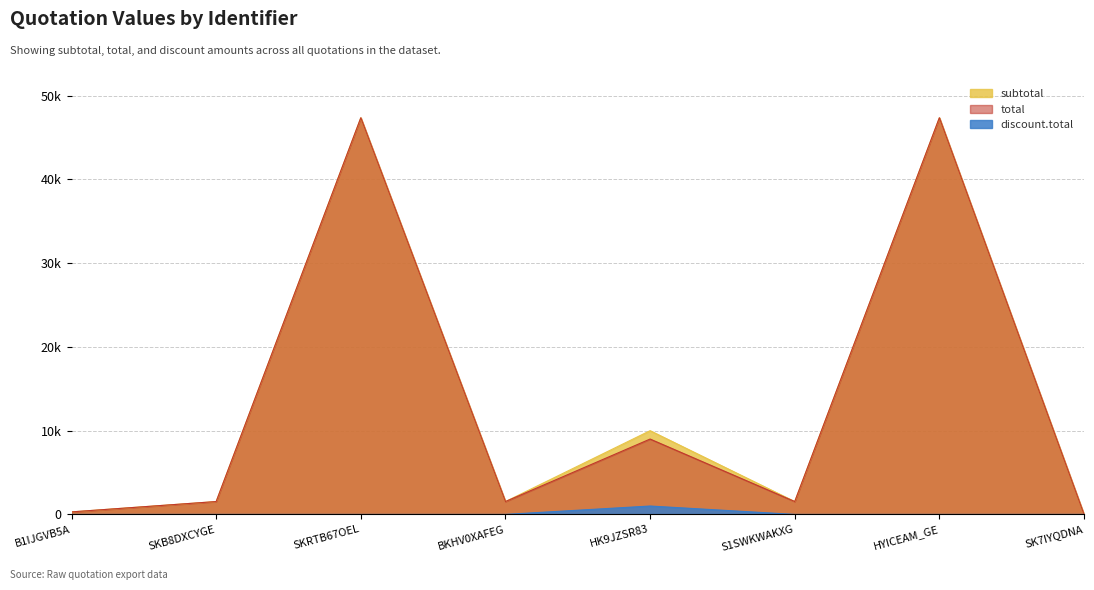

How many lines are shown in the chart?

3